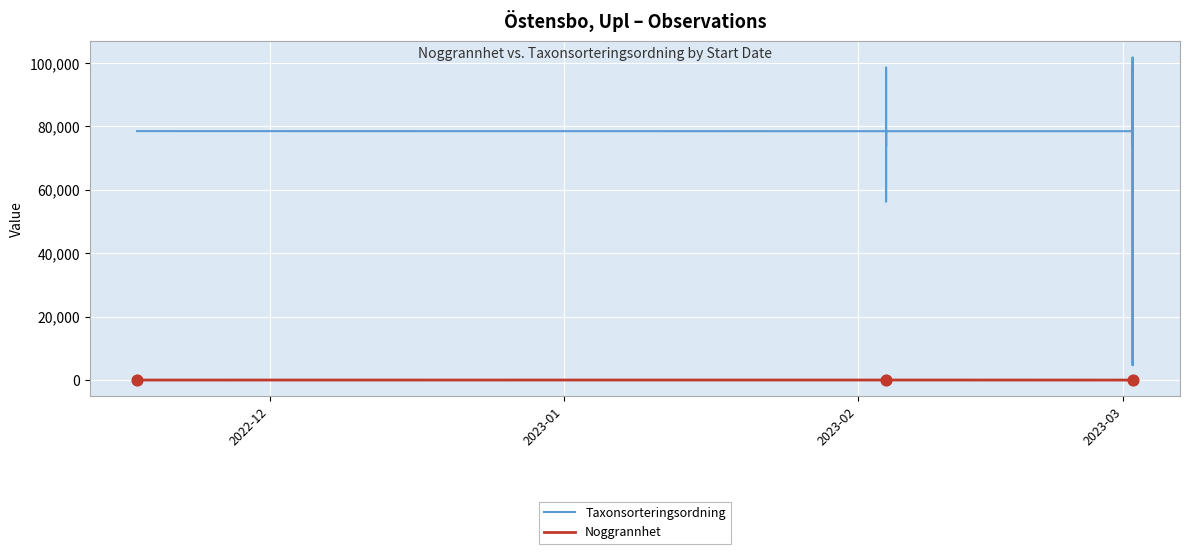

What are all the series names shown in the legend?

Taxonsorteringsordning, Noggrannhet